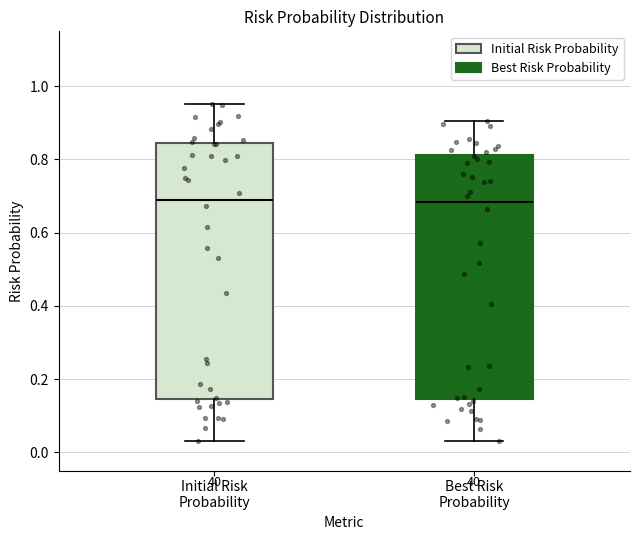

Which box is the tallest, from its lower edge to its upper edge?

Initial Risk Probability